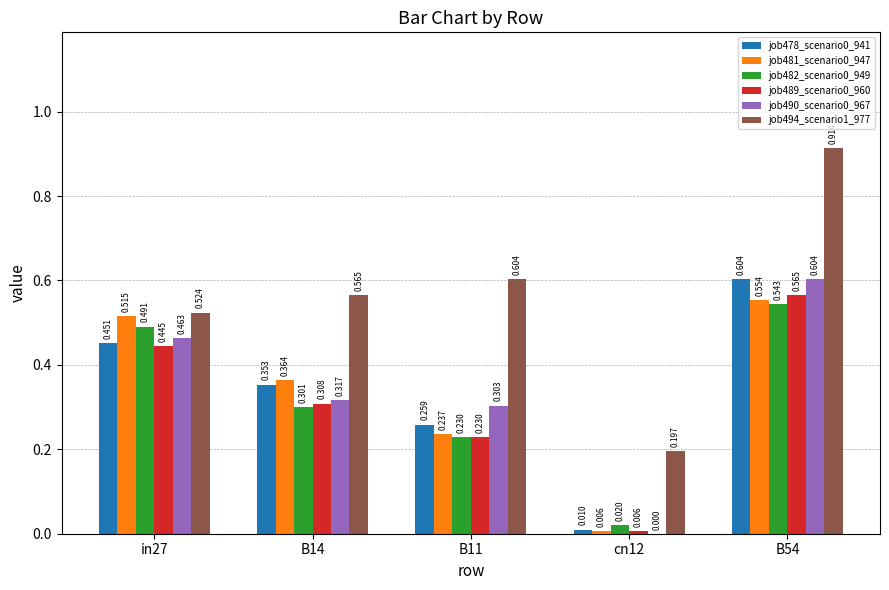

Is the value of job489_scenario0_960 at in27 greater than the value of job494_scenario1_977 at B14?

No